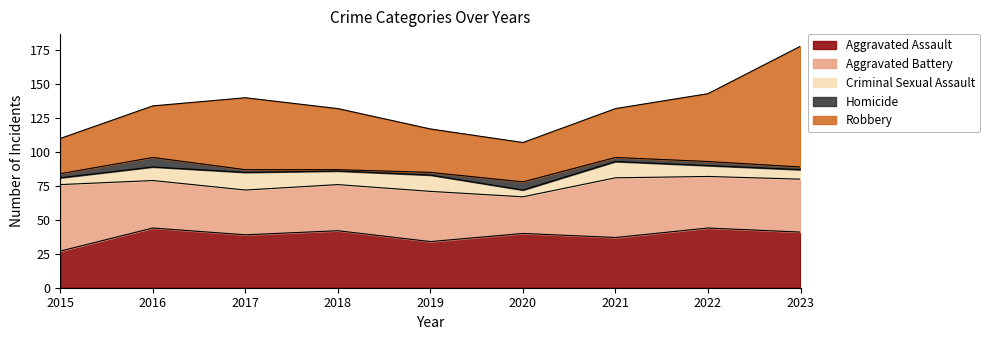

At which category does Robbery reach its first local valley?

2020